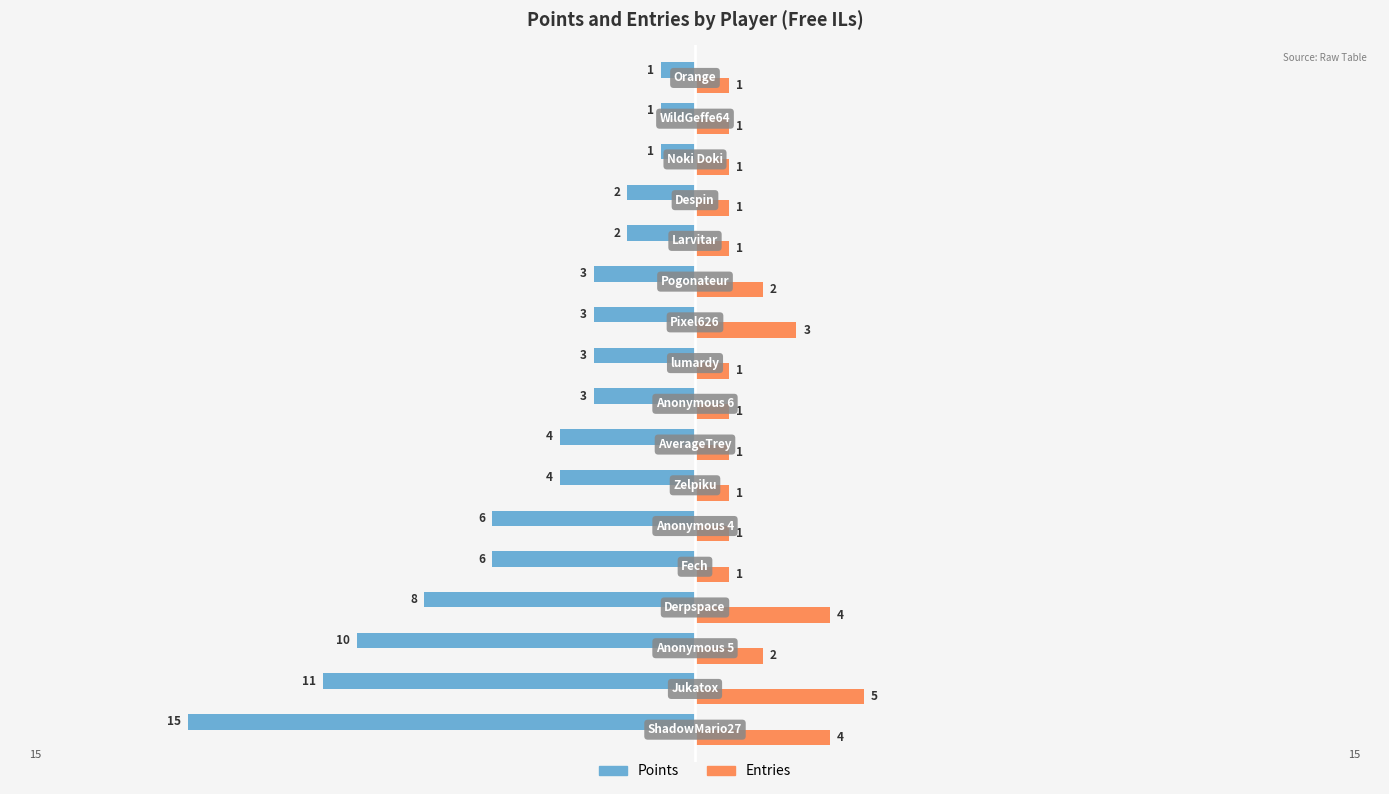

Which series has the largest total across all categories?

Entries